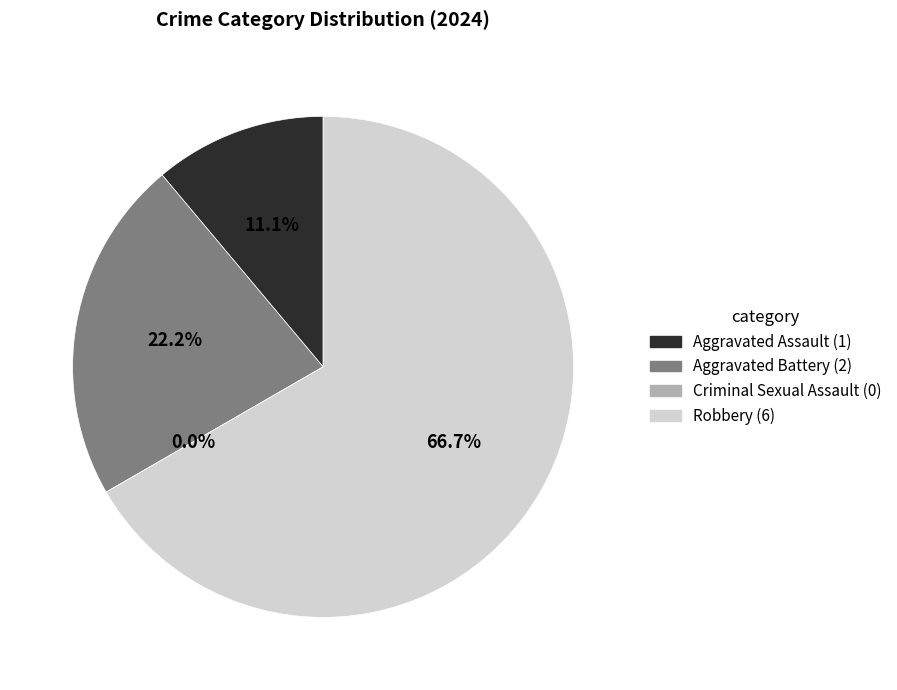

The Aggravated Battery slice represents 29% of the pie. True or false?

False